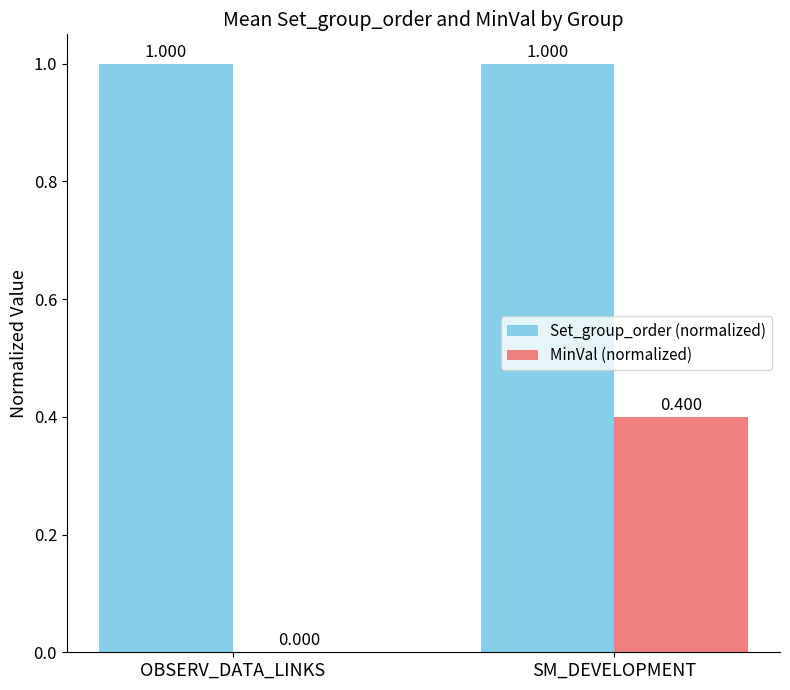

Between OBSERV_DATA_LINKS and SM_DEVELOPMENT, which series saw the biggest shift?

MinVal (normalized)